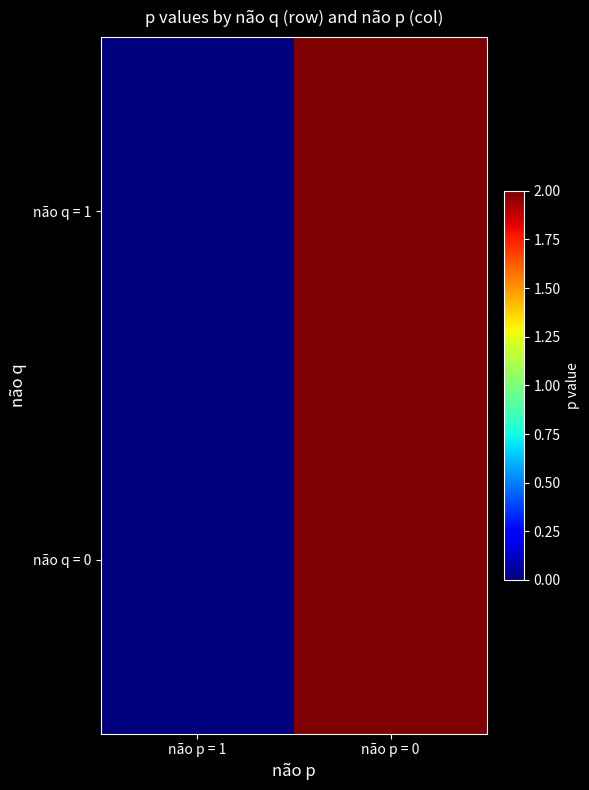

List the series in order of their peak value, highest first.

não q = 1, não q = 0